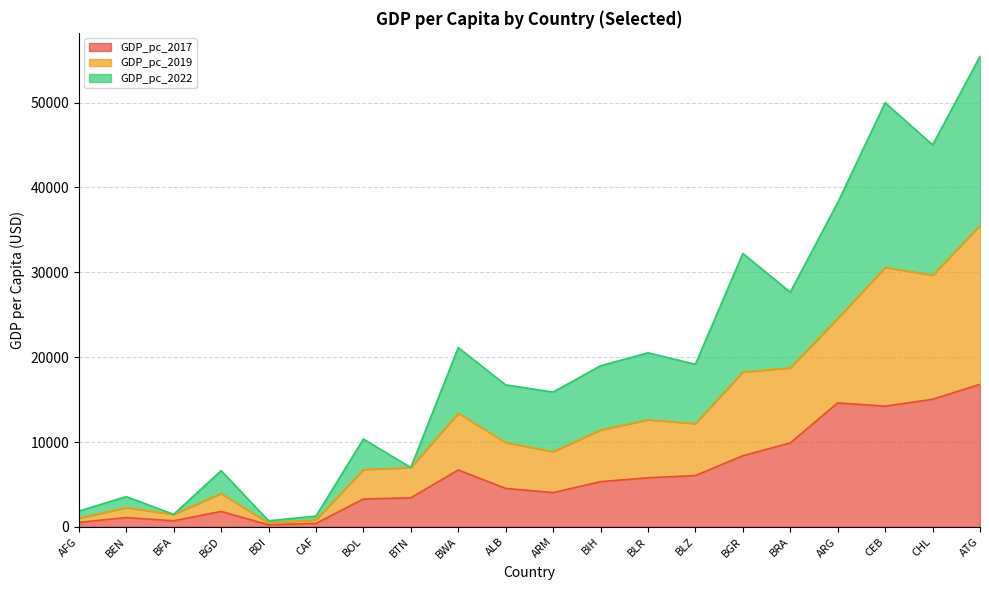

How many interior local valleys does the GDP_pc_2019 series have?

7